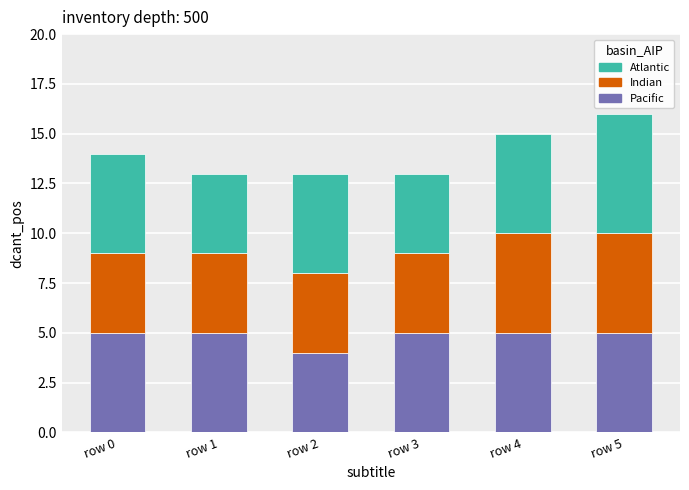

What are all the series names shown in the legend?

Atlantic, Indian, Pacific